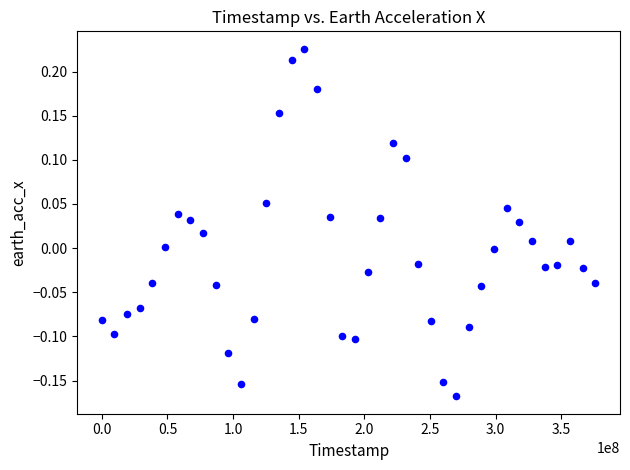

What is the range of X values (max minus min)?

375949166.0